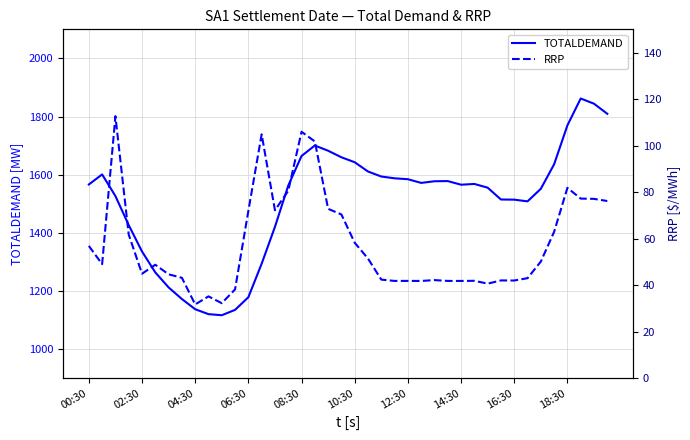

The TOTALDEMAND series shows 1642.6 at 10:30. True or false?

True